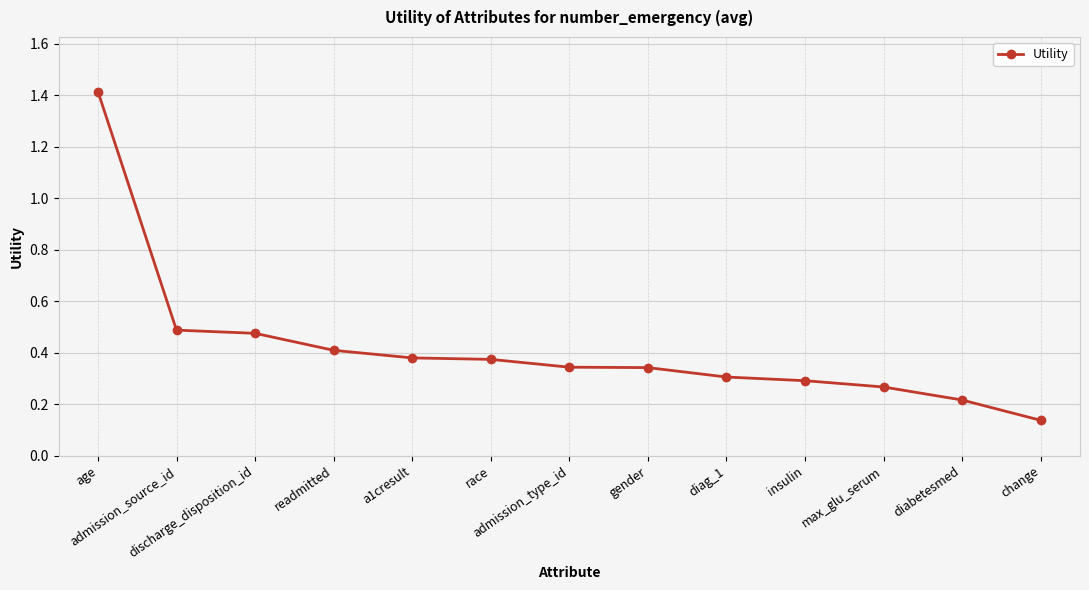

Count the number of categories in the chart.

13